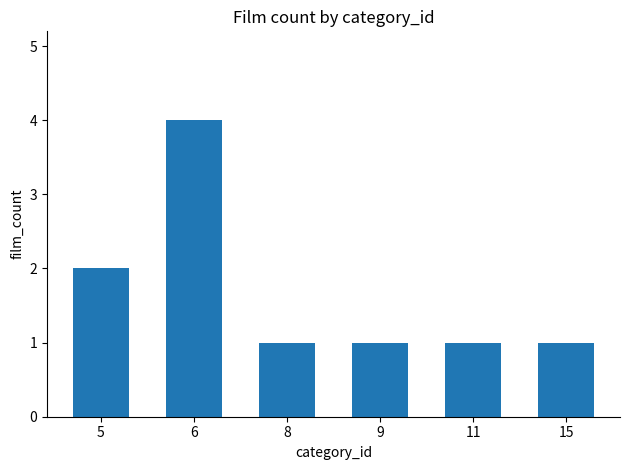

Count the number of data series in this chart.

1